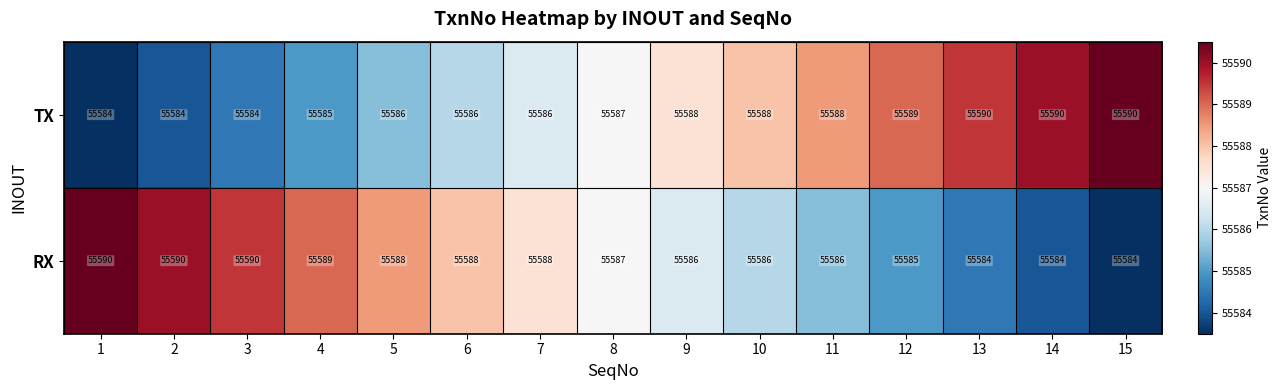

What is the difference between the second highest and minimum values in the RX series?

6